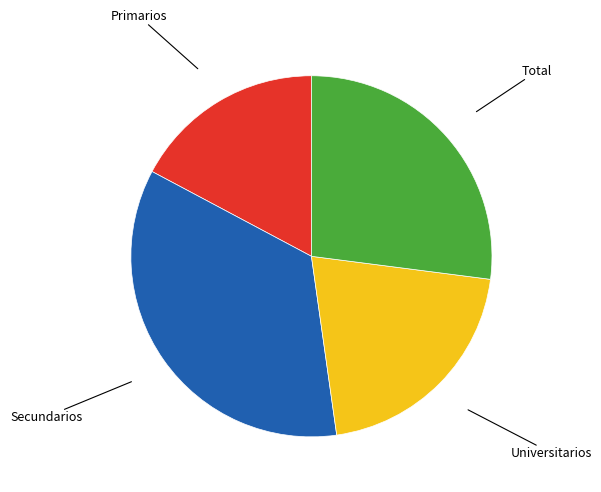

Does any single category account for the majority?

No